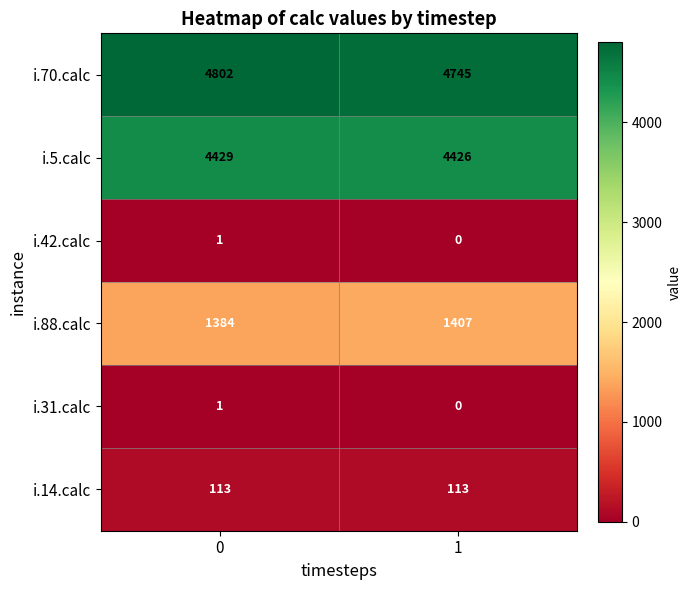

Which series has the largest range (max minus min)?

i.70.calc